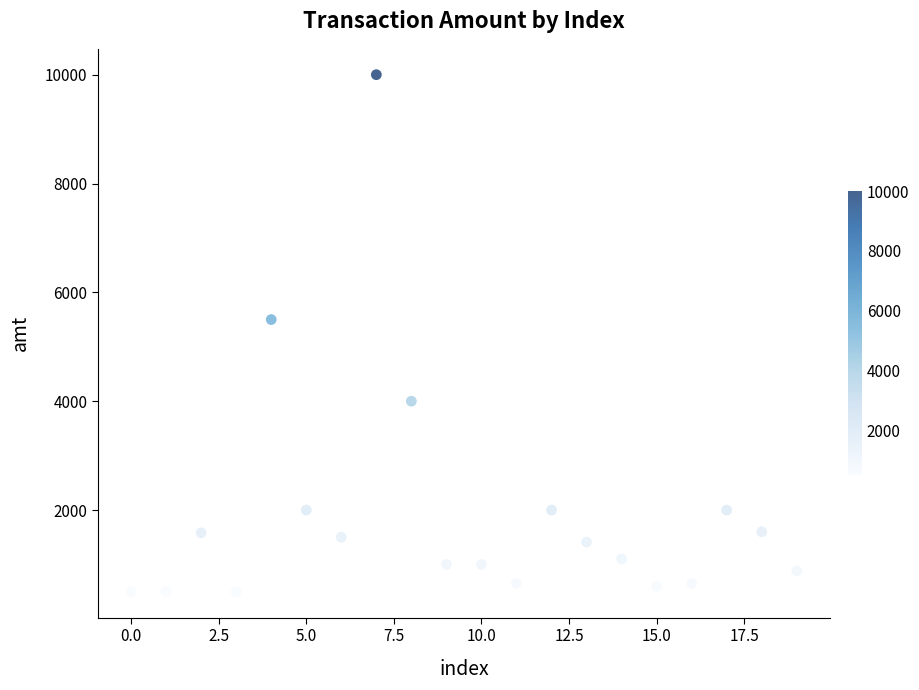

What Y value in the scatter plot is closest to 5248?

5500.0